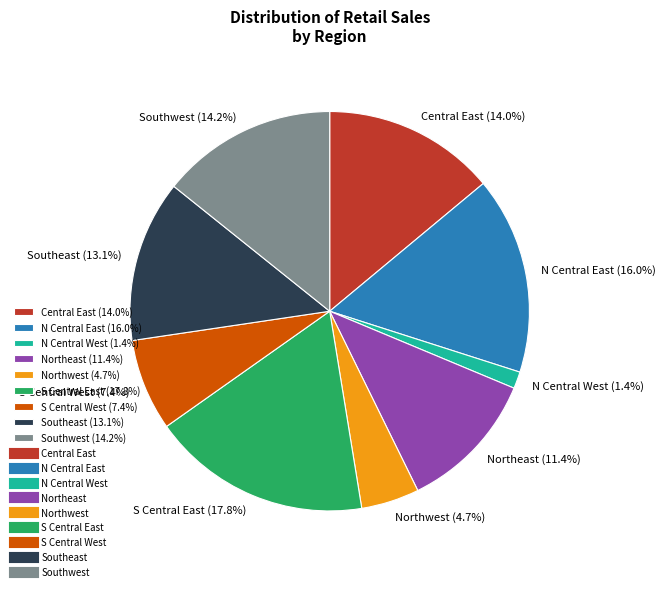

Approximately how many times larger is the value at Northwest (4.7%) compared to S Central West (7.4%)?

0.6